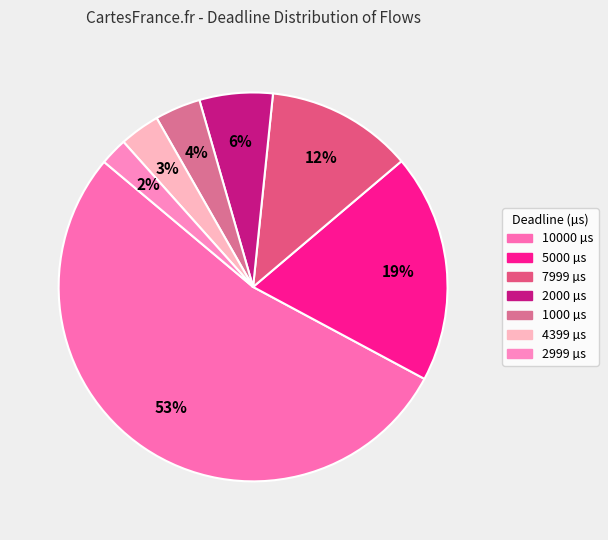

To the nearest percent, what is the average slice percentage?

14%